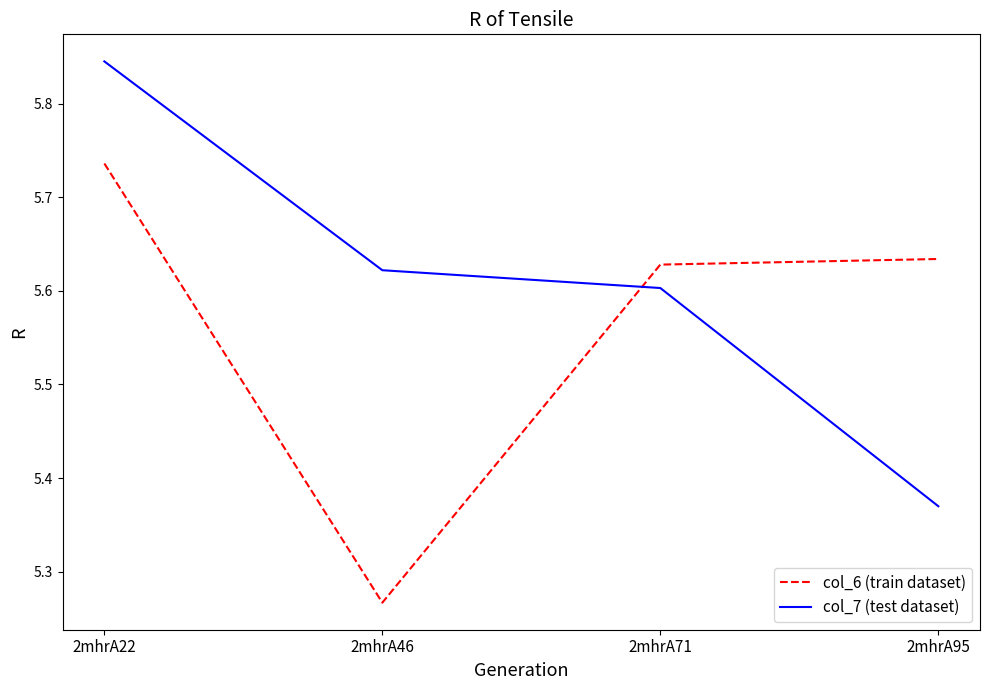

The value of col_6 (train dataset) at 2mhrA71 is 2.8. True or false?

False